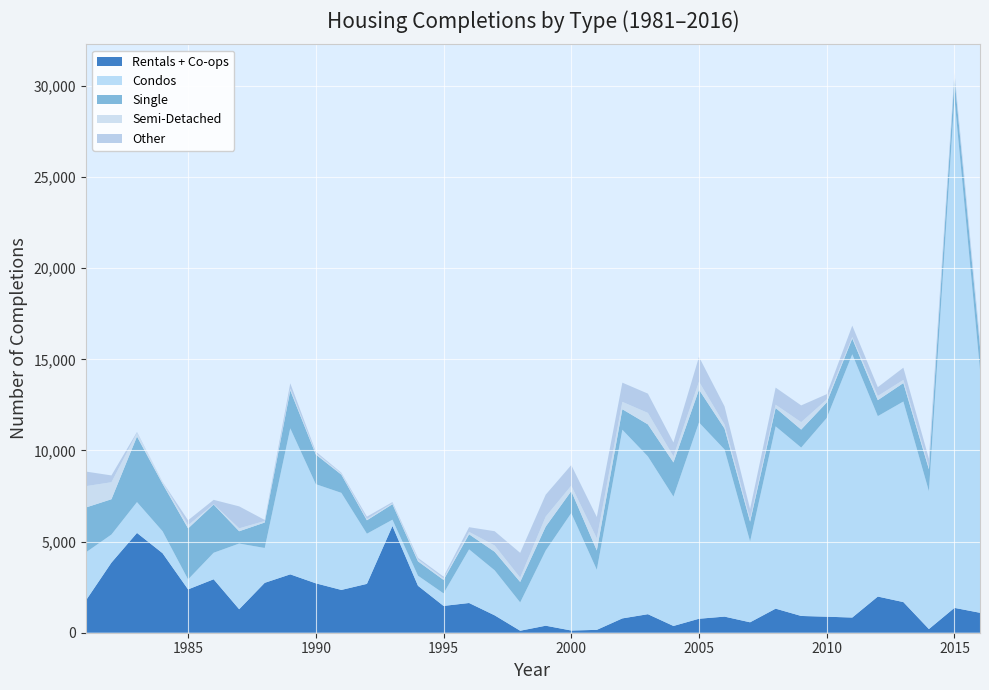

Reading left to right, extract all data points from this chart.

Rentals + Co-ops: 1771	3847	5476	4365	2377	2933	1289	2738	3203	2711	2348	2681	5856	2575	1471	1631	955	109	385	121	157	786	1017	371	767	884	572	1321	920	879	833	1985	1681	201	1364	1094
Condos: 2638	1542	1692	1206	549	1455	3605	1912	8011	5440	5327	2752	345	554	688	2943	2471	1554	4127	6445	3297	10352	8655	7097	10769	9170	4435	10003	9239	10904	14444	9899	11005	7563	27968	13339
Single: 2462	1935	3597	2603	2798	2645	674	1396	2083	1629	998	736	850	787	739	826	1016	1122	1314	1203	1059	1124	1759	1876	1799	1148	1085	1008	987	849	865	877	1013	1205	1124	1250
Semi-Detached: 1172	934	198	102	174	22	160	86	108	72	66	72	54	108	84	132	348	238	546	302	668	406	630	333	440	221	142	178	408	166	82	230	172	136	106	108
Other: 799	373	50	8	272	236	1205	56	281	87	40	129	63	82	95	258	780	1359	1204	1128	1168	1053	1058	761	1361	997	552	940	919	290	626	483	671	446	187	236